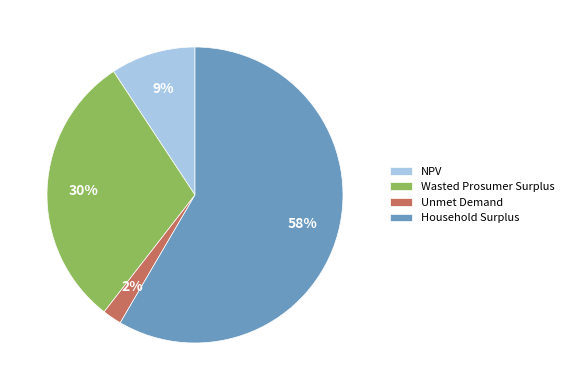

How many slices are in this pie chart?

4